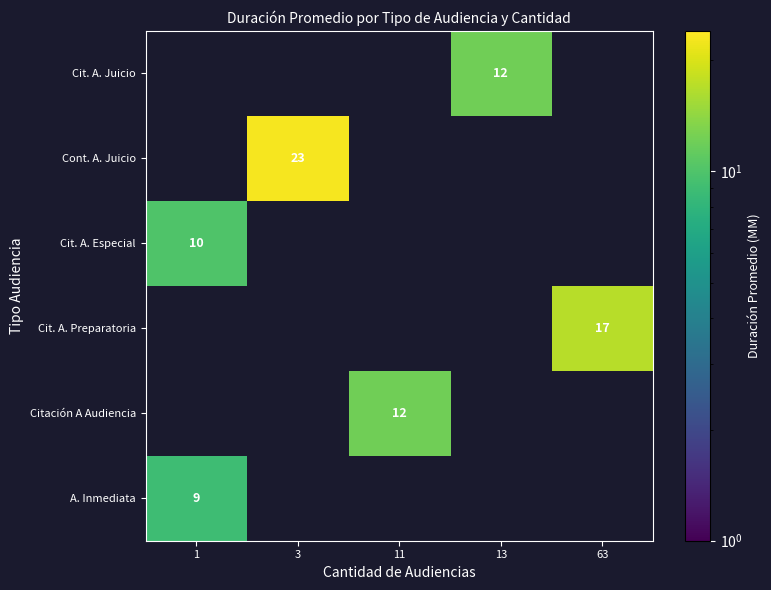

True or false: Cit. A. Especial has a value of 4 at 1.

False